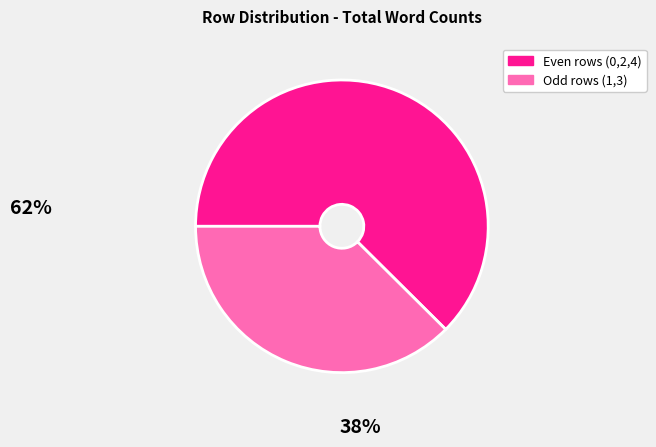

Does any single category account for the majority?

Yes